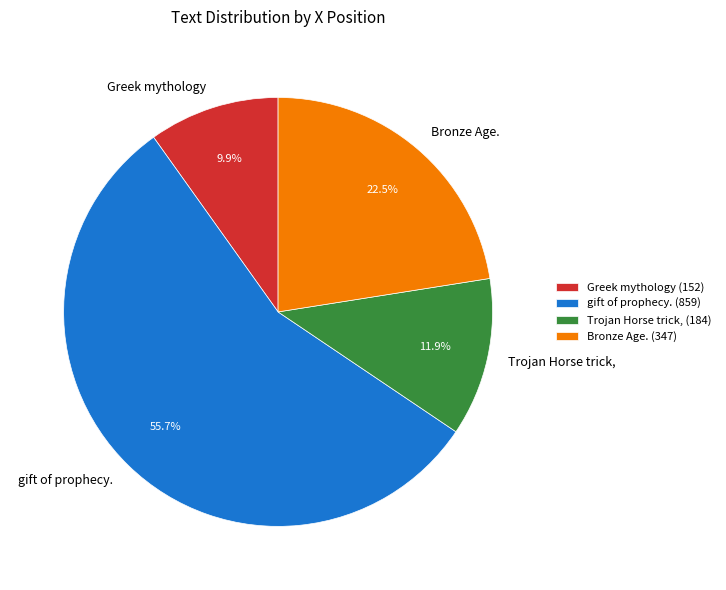

To the nearest percent, what percentage of the pie is Greek mythology?

10%